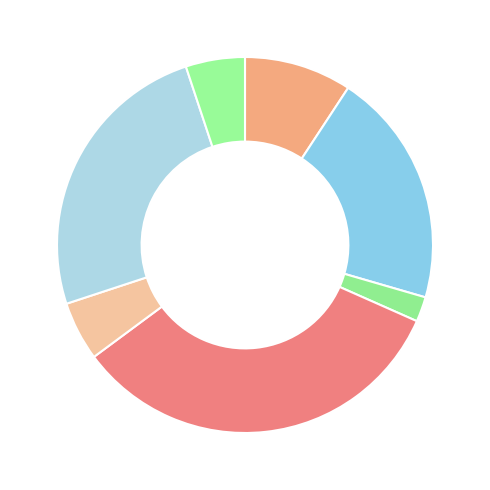

How many segments does this pie chart have?

7